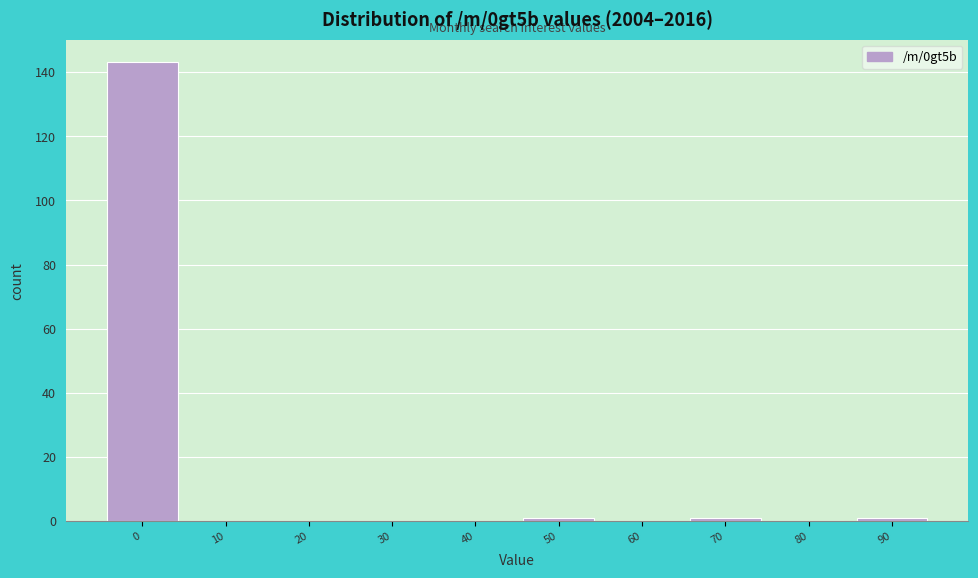

Reading left to right, list all the values displayed in this chart.

0=143	10=0	20=0	30=0	40=0	50=1	60=0	70=1	80=0	90=1